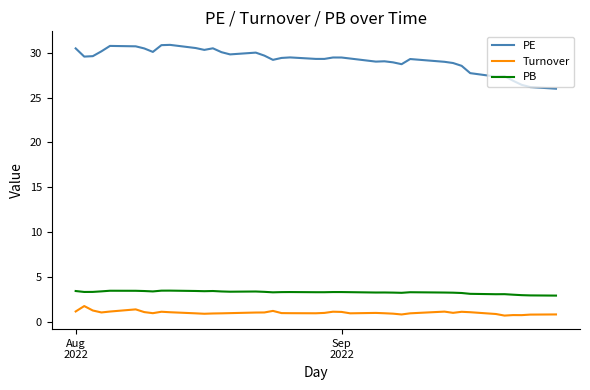

What is the smallest value displayed?

0.7